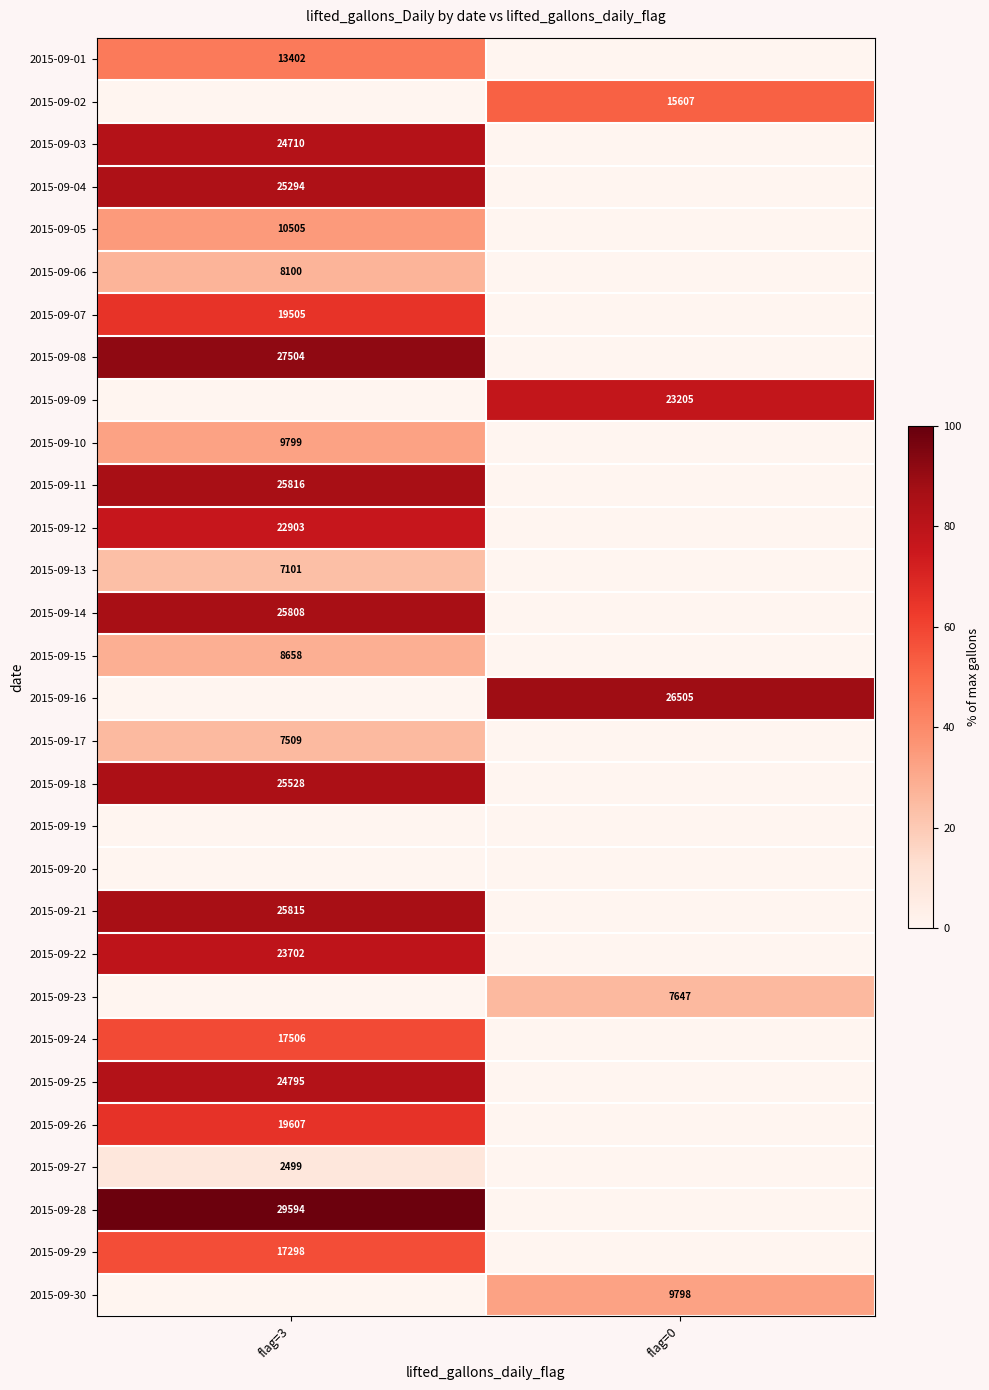

At which category does the chart reach its minimum across all series?

flag=0